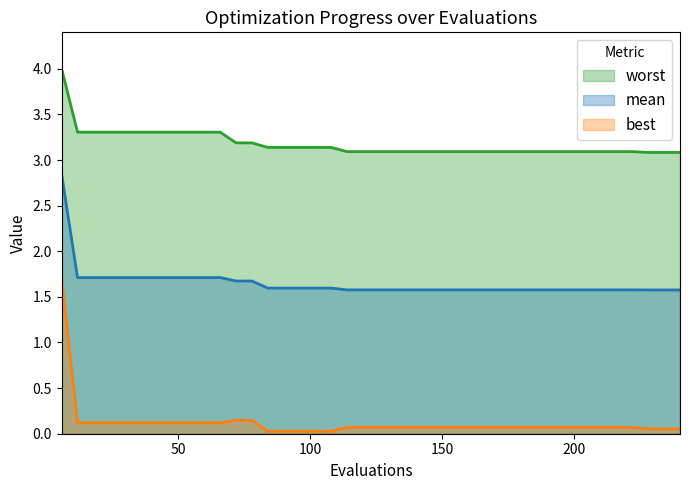

What is the lowest value of the worst series?

3.1